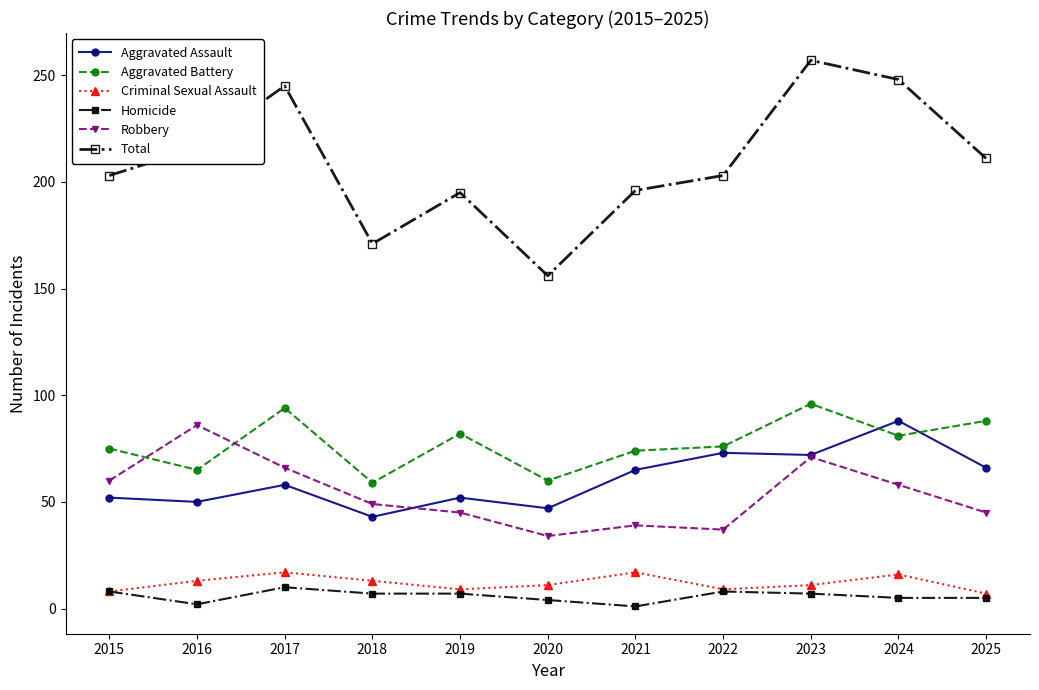

Which series ends up on top after the final intersection of Robbery and Aggravated Battery?

Aggravated Battery